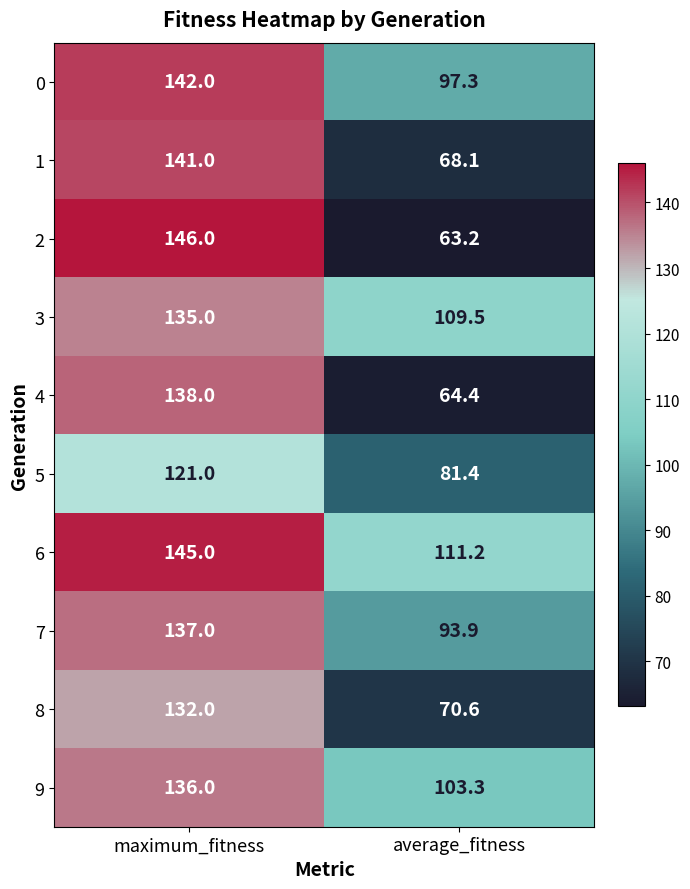

The 5 series shows 121.0 at maximum_fitness. True or false?

True